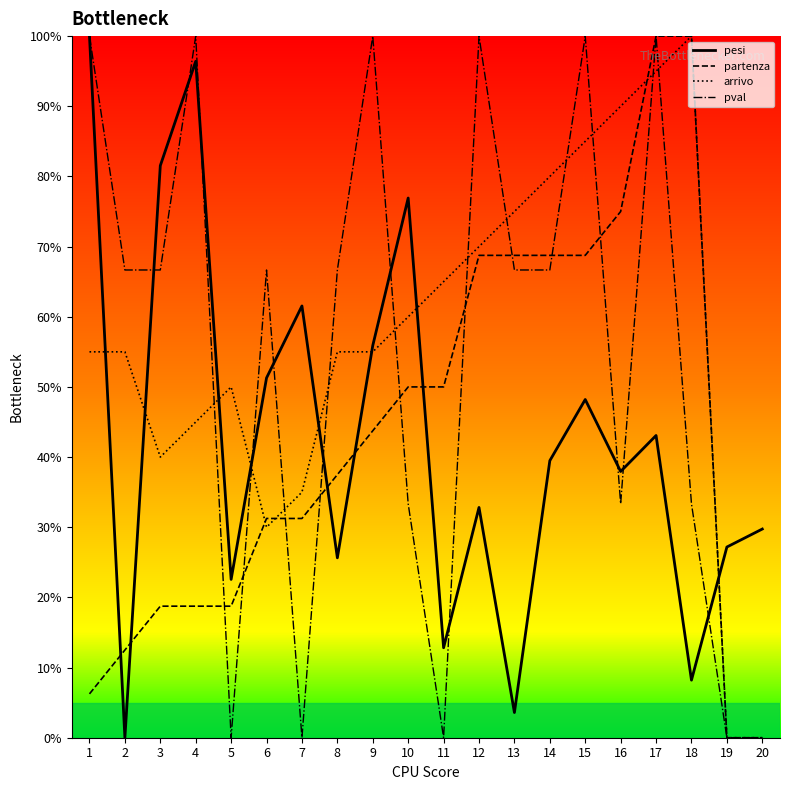

At which category is the sum across all series the highest?

17